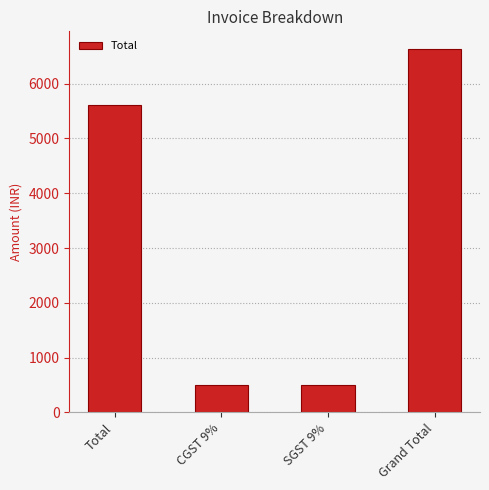

What is the sum of the values at Grand Total and Total?

12238.5